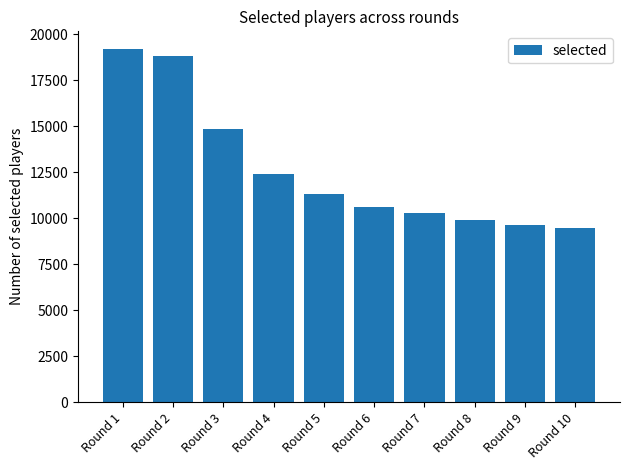

Rank the categories by value from highest to lowest.

Round 1, Round 2, Round 3, Round 4, Round 5, Round 6, Round 7, Round 8, Round 9, Round 10